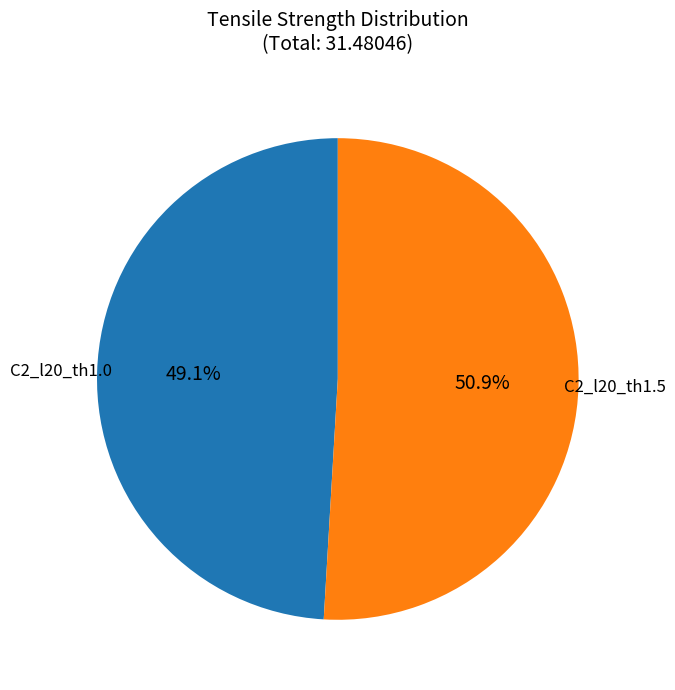

Is there a majority slice in this chart?

Yes